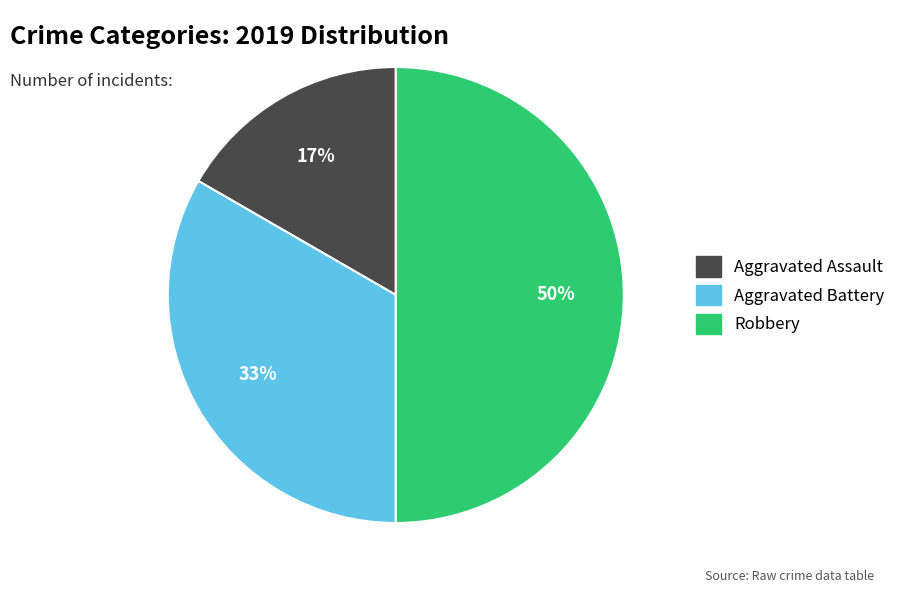

To the nearest percent, what is the average slice percentage?

33%